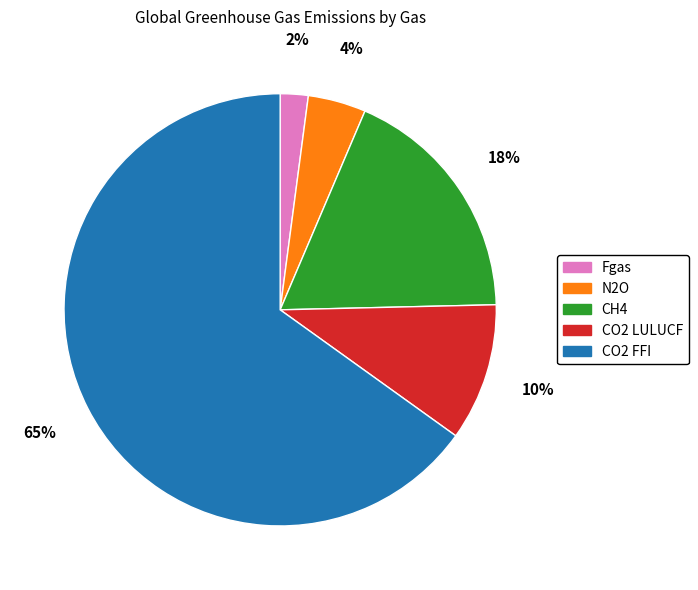

Which category has the smallest portion of the pie?

Fgas